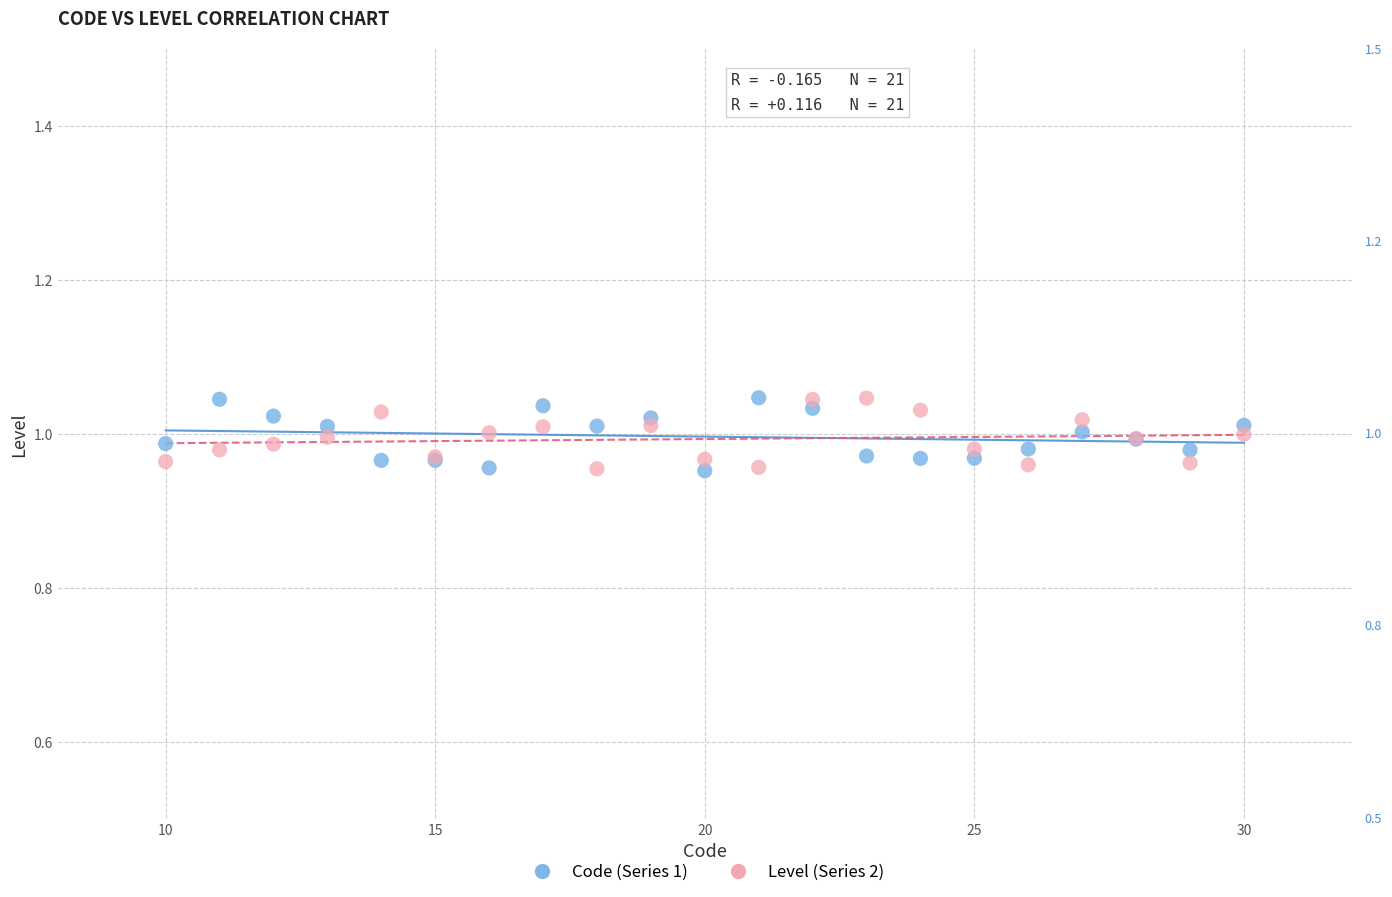

What is the X range (max minus min) for the scatter plot?

20.0